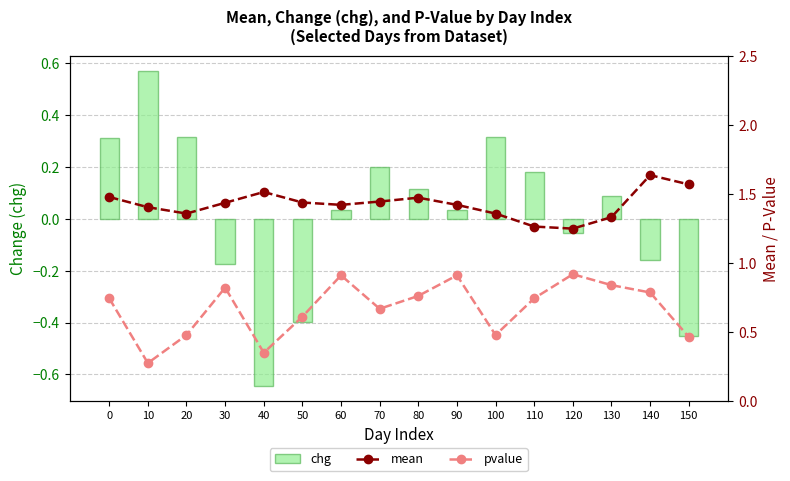

Which has a higher value, 130 or 60?

130